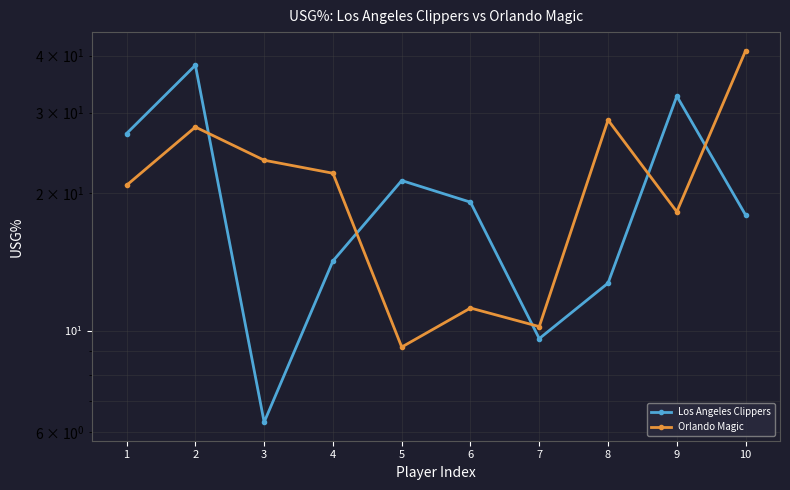

Does the chart display data point markers on the line(s)?

Yes